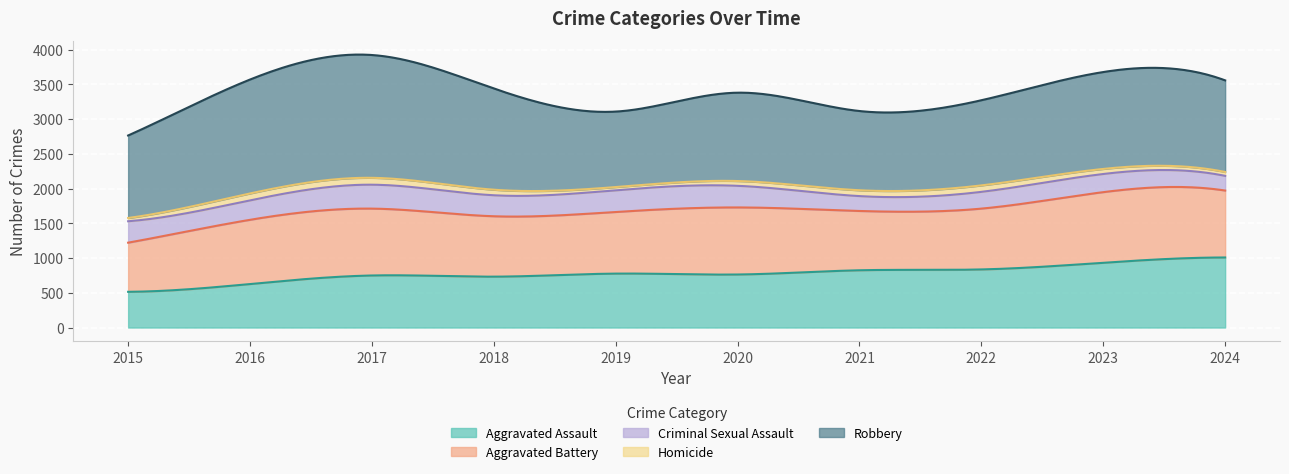

Between 2016 and 2024, which series saw the biggest shift?

Aggravated Assault